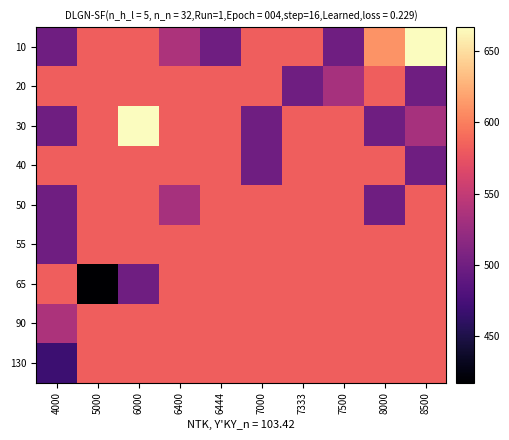

Which series changed the most between 7000 and 7333?

20